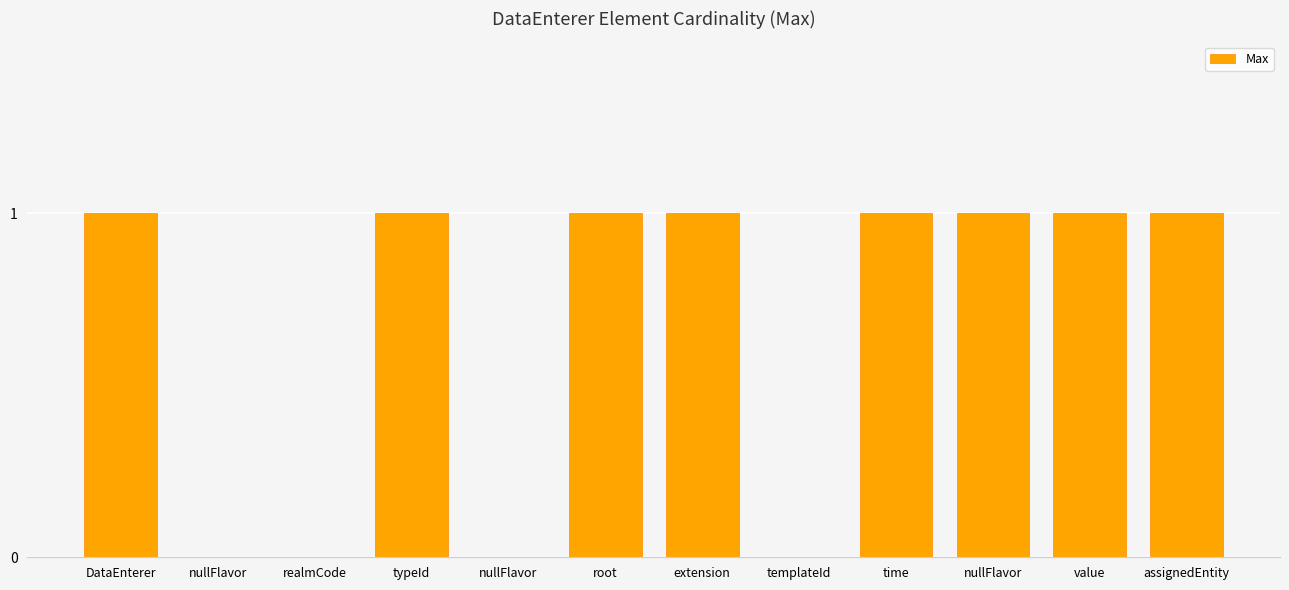

Are the bars horizontal?

No